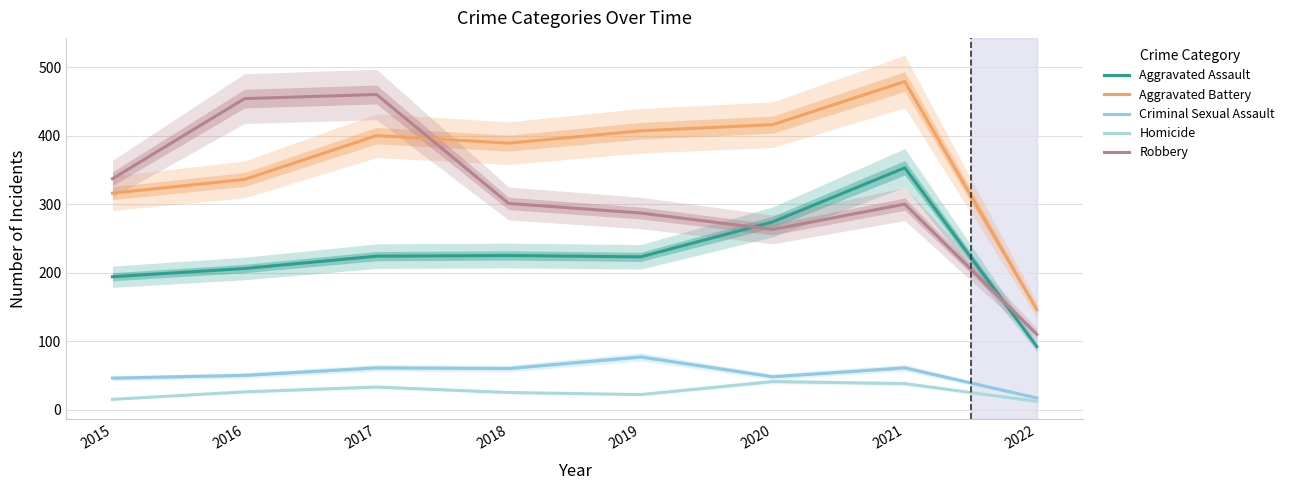

Reading left to right, list all the values displayed in this chart.

Aggravated Assault: 2015=194	2016=206	2017=224	2018=225	2019=223	2020=274	2021=353	2022=92
Aggravated Battery: 2015=316	2016=336	2017=400	2018=389	2019=407	2020=416	2021=479	2022=146
Criminal Sexual Assault: 2015=46	2016=50	2017=61	2018=60	2019=77	2020=48	2021=61	2022=17
Homicide: 2015=15	2016=26	2017=33	2018=25	2019=22	2020=41	2021=38	2022=12
Robbery: 2015=337	2016=454	2017=460	2018=301	2019=287	2020=263	2021=300	2022=110